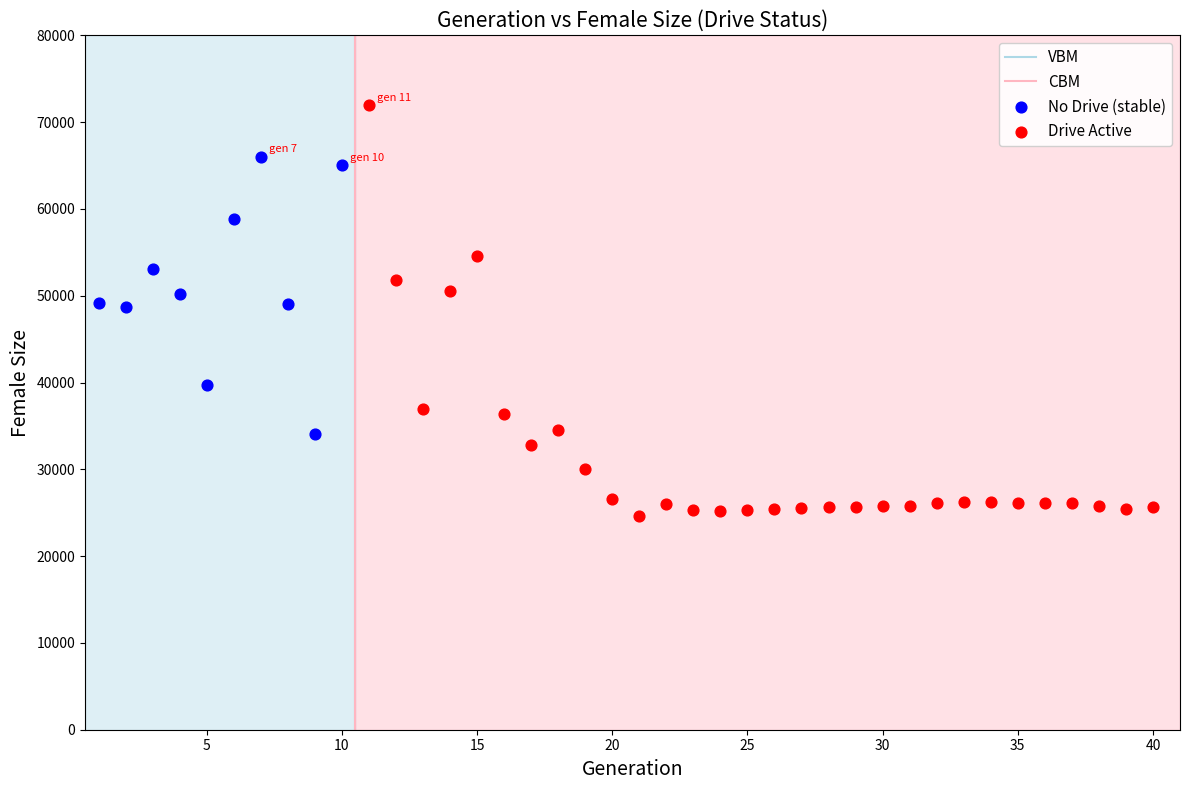

Which series reaches the minimum Y coordinate?

Drive Active